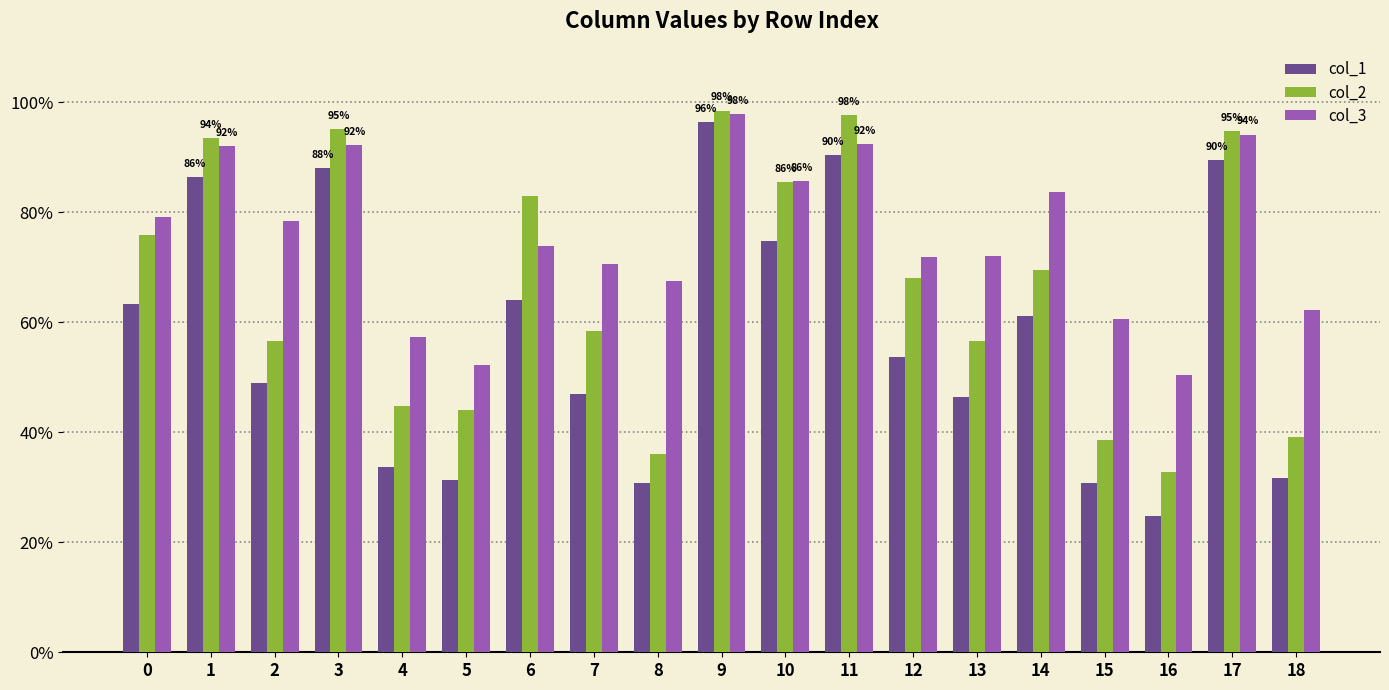

At how many categories does at least one series exceed 0?

19